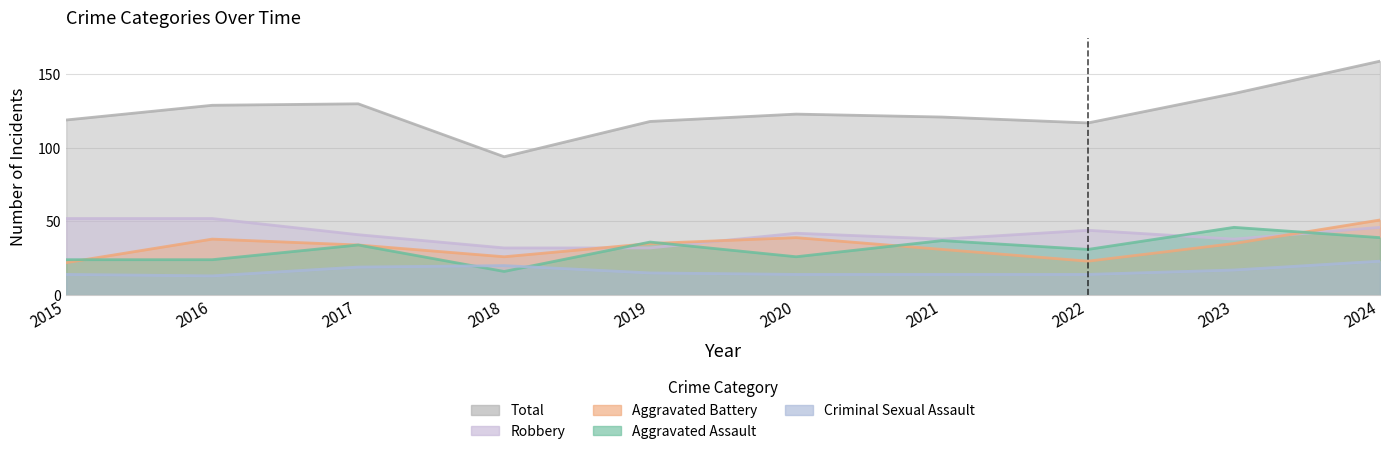

What is the approximate value of Robbery at 2020, to the nearest 10?

40